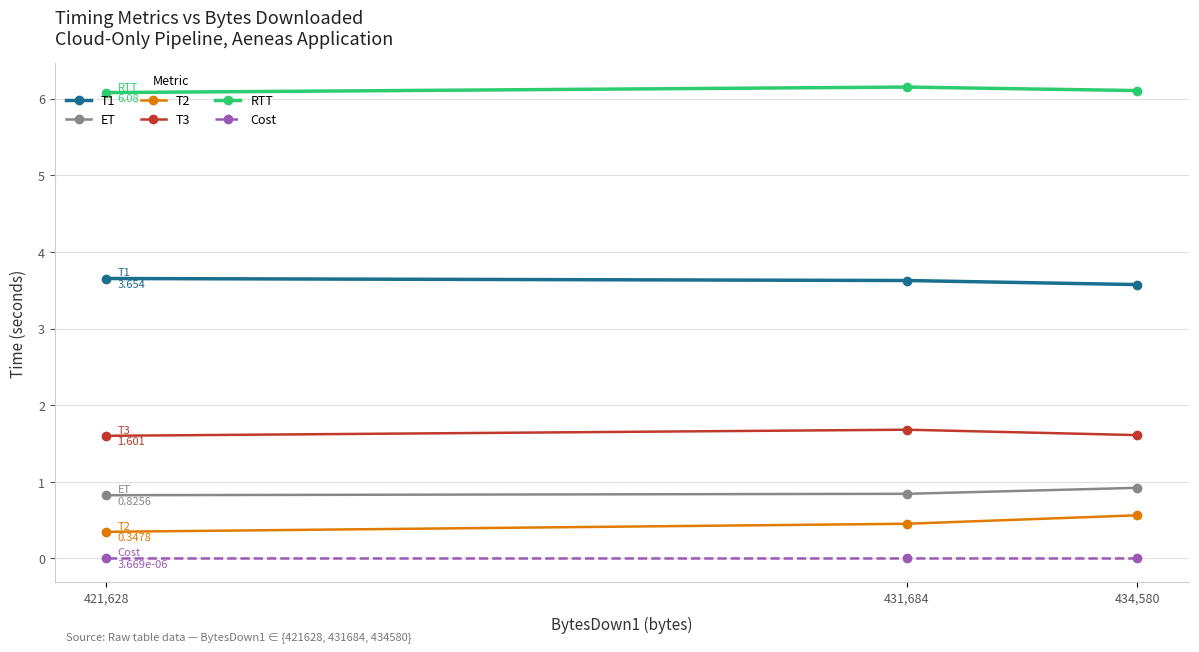

True or false: T1 has a value of 6.5 at 421,628.

False